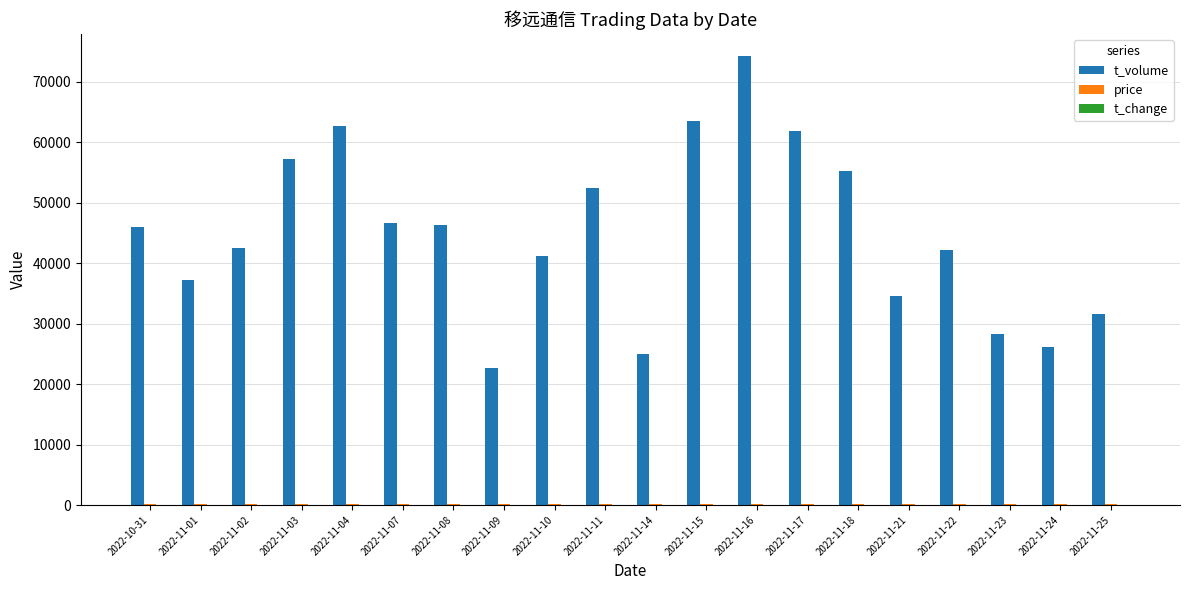

Between 2022-11-09 and 2022-11-15, which series saw the biggest shift?

t_volume